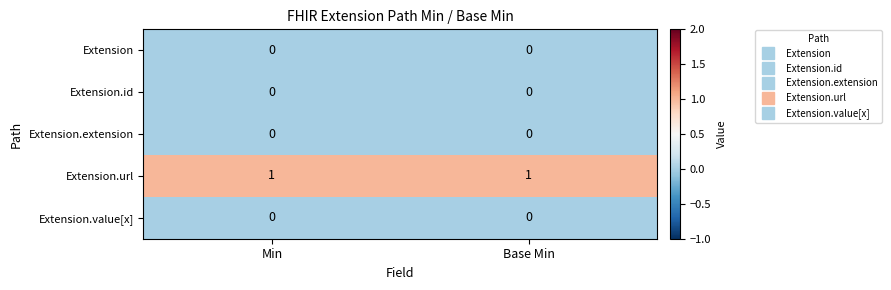

True or false: Extension.extension has a value of 0 at Min.

True